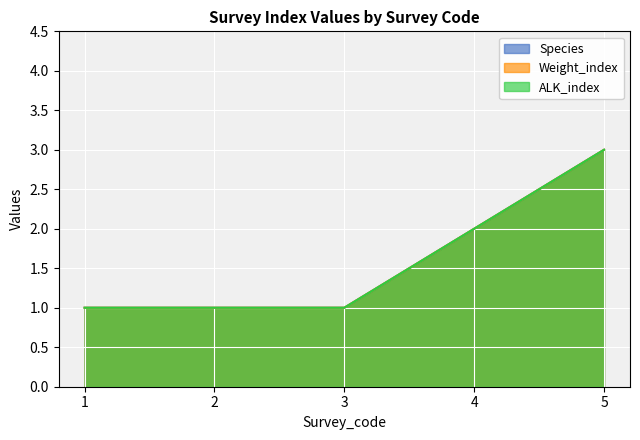

Rank the series by their maximum value, from highest to lowest.

Species, Weight_index, ALK_index